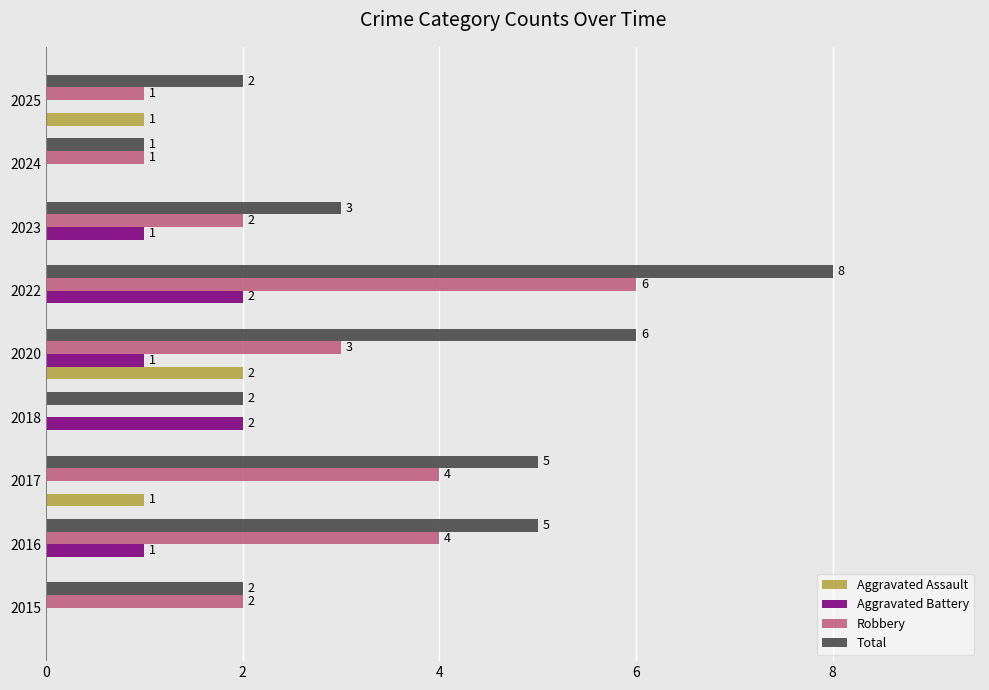

True or false: Aggravated Assault has a value of -1 at 2022.

False